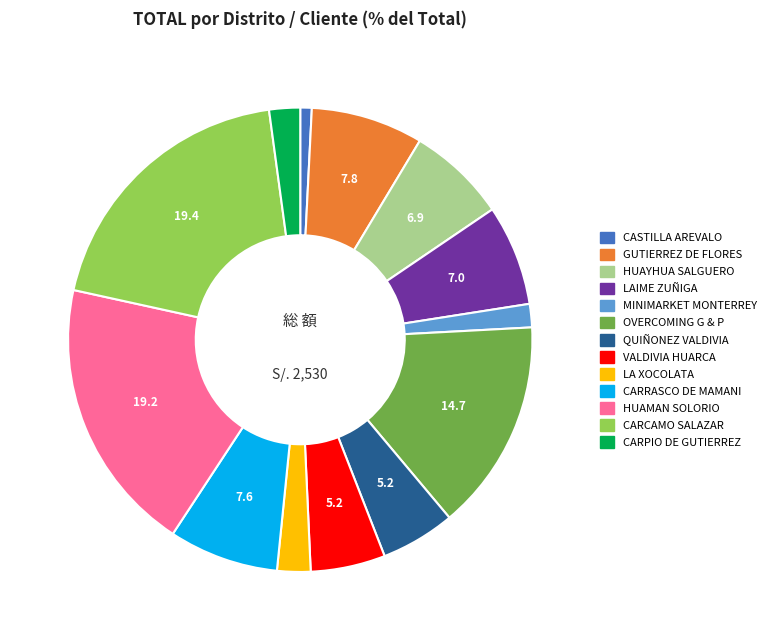

Is CASTILLA AREVALO the majority of the pie?

No